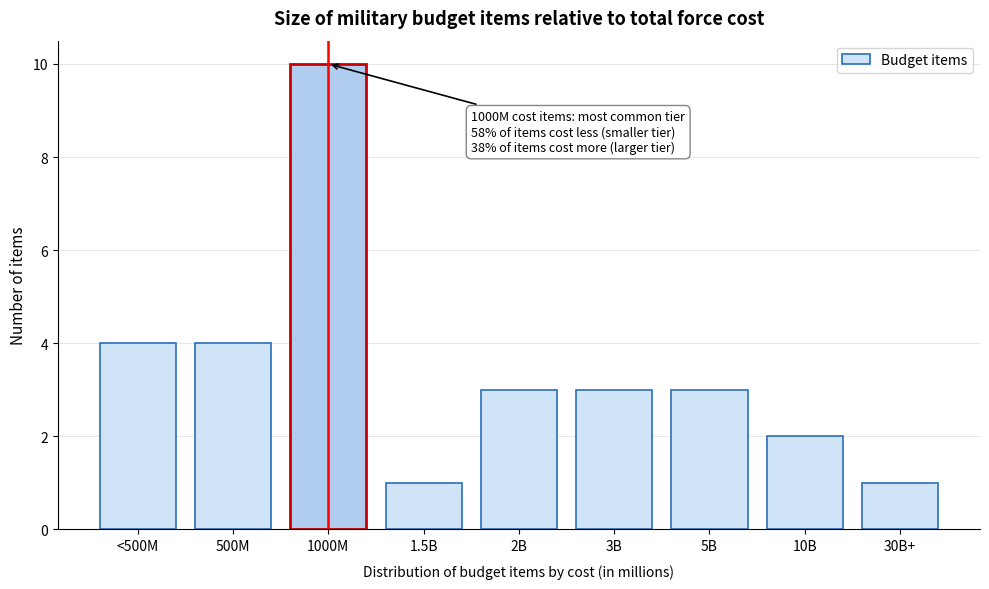

Reading left to right, transcribe all the data shown in this chart.

4	4	10	1	3	3	3	2	1